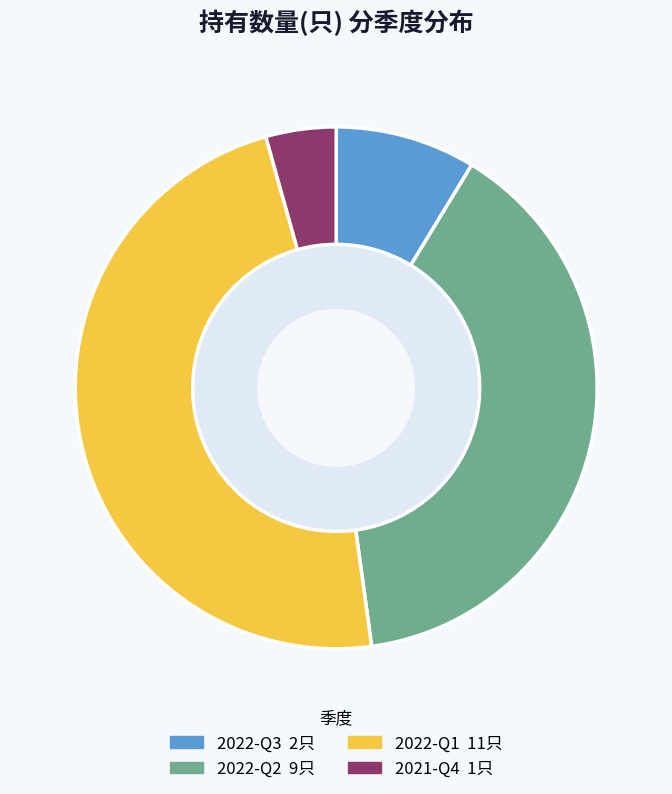

Between 2022-Q1 and 2021-Q4, which is larger?

2022-Q1